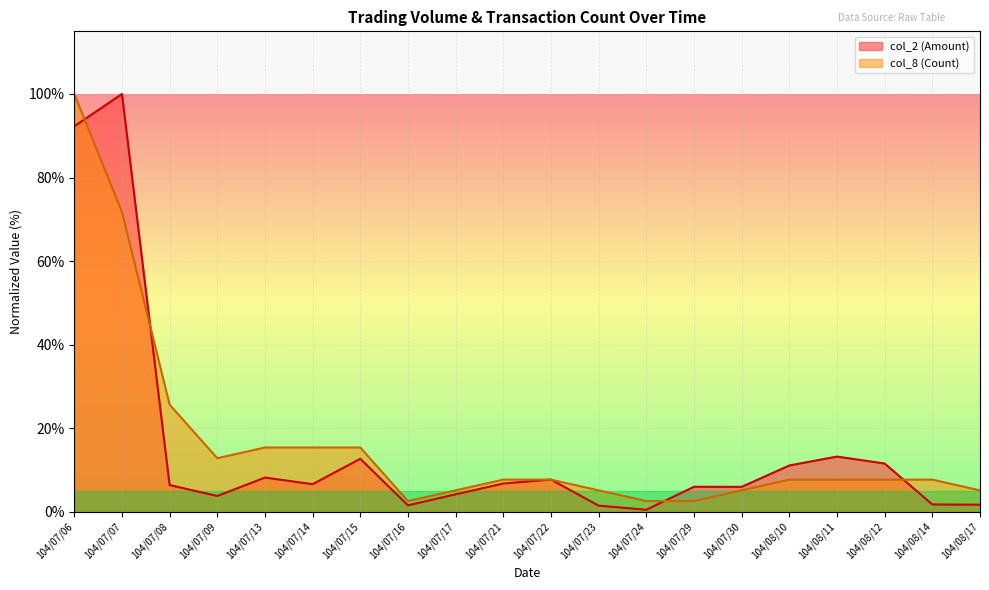

In col_8 (Count), how many points are lower than both neighbors (excluding endpoints)?

2